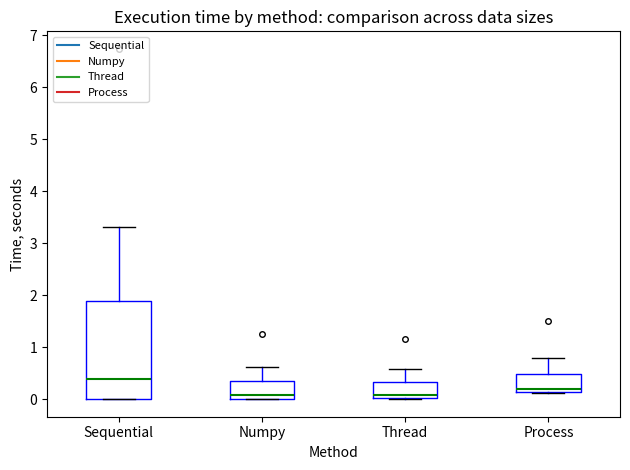

Which box is the tallest, from its lower edge to its upper edge?

Sequential